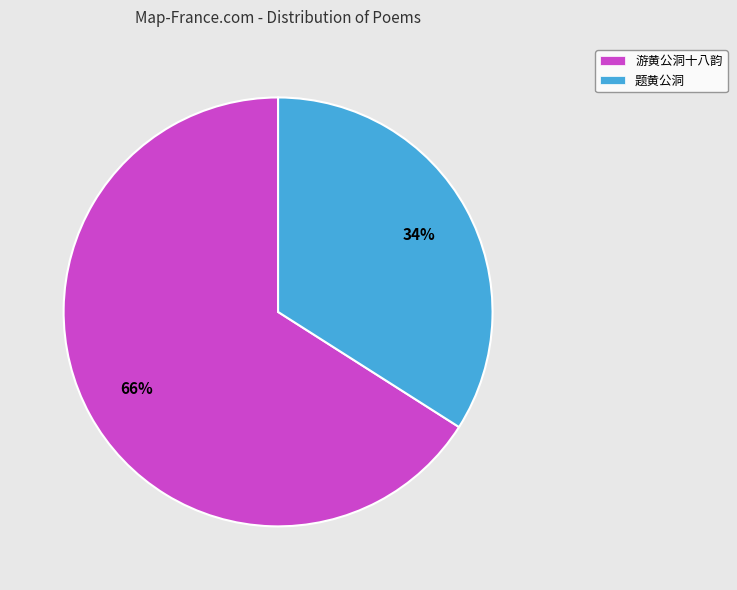

The 游黄公洞十八韵 slice represents 51% of the pie. True or false?

False